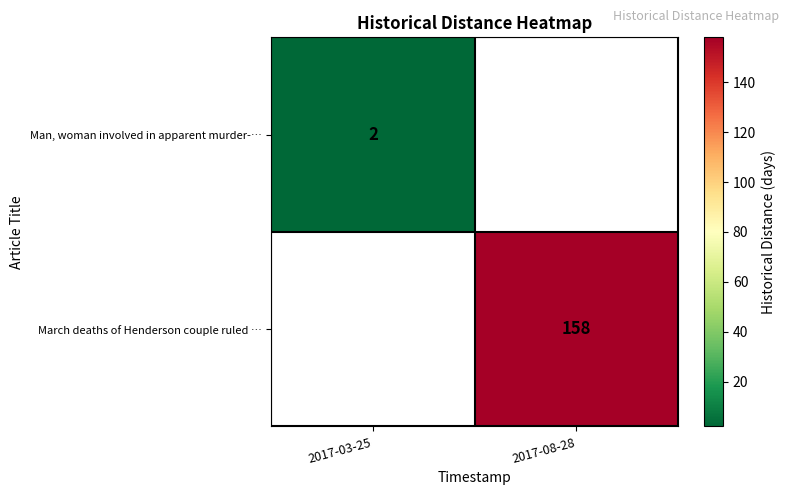

The Man, woman involved in apparent murder-… series shows 2 at 2017-03-25. True or false?

True